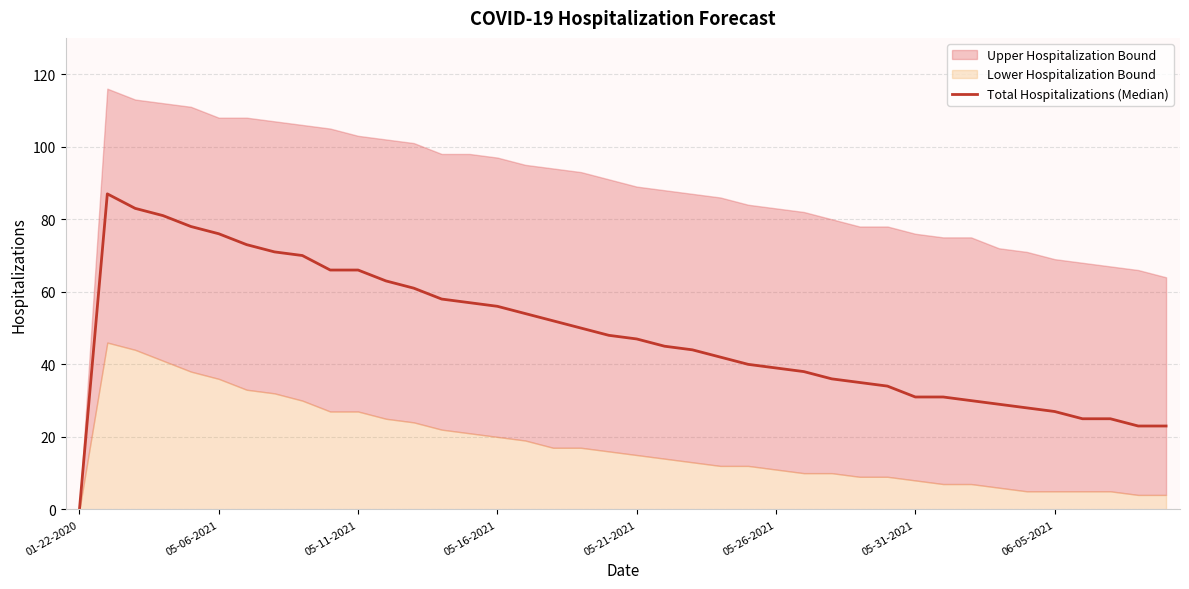

What is the approximate value at 16, to the nearest 5?

55